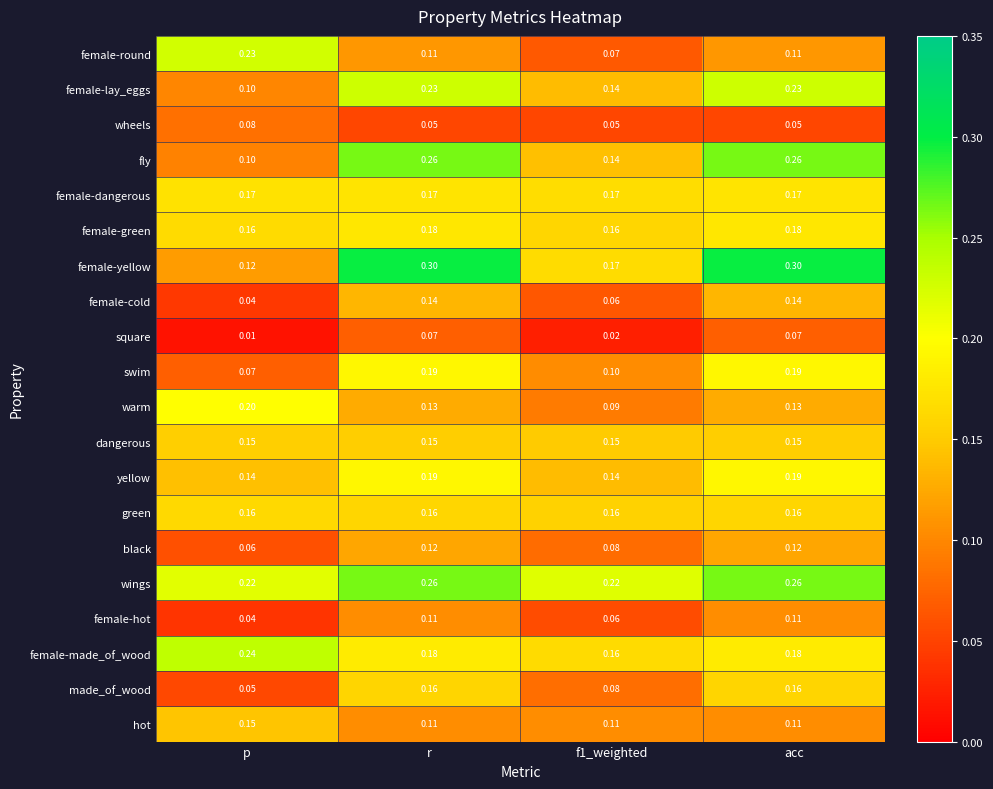

Between p and r, which series saw the biggest shift?

female-yellow